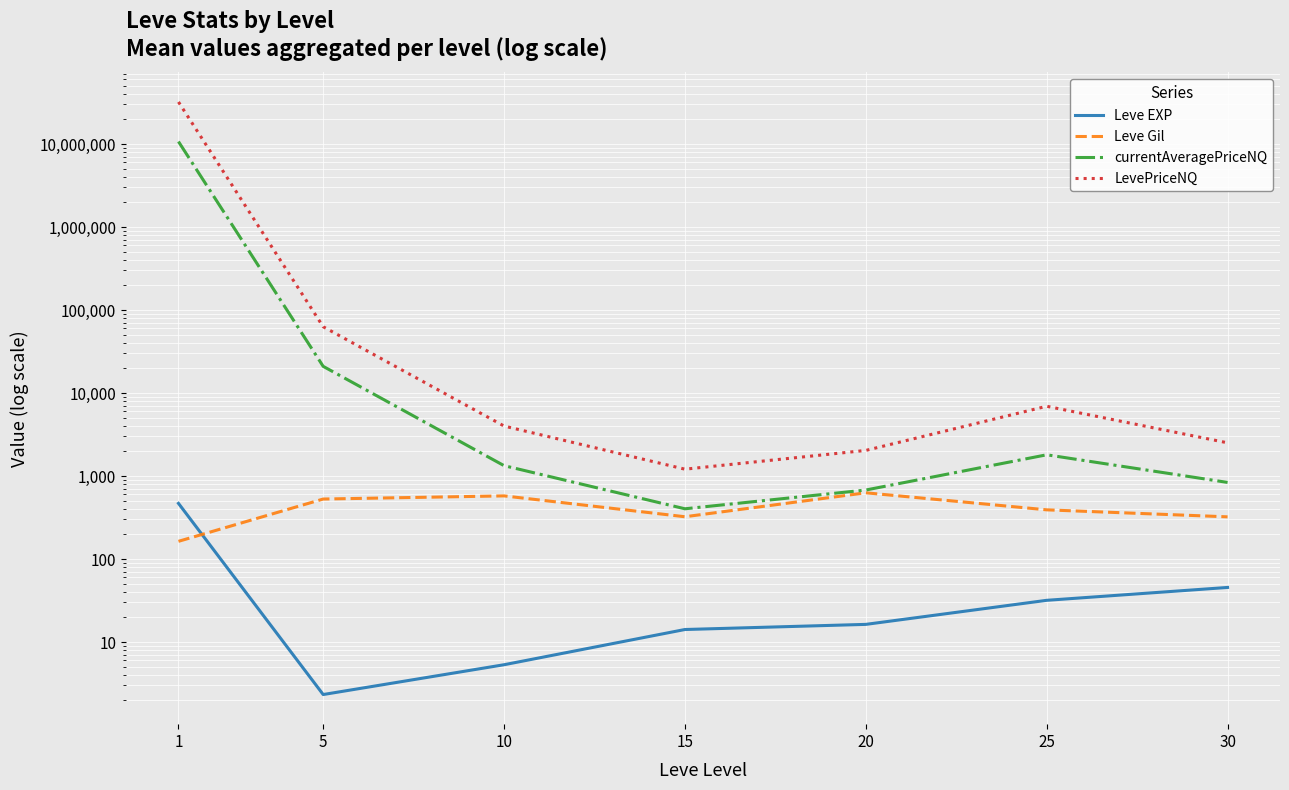

Which series has the largest range (max minus min)?

LevePriceNQ